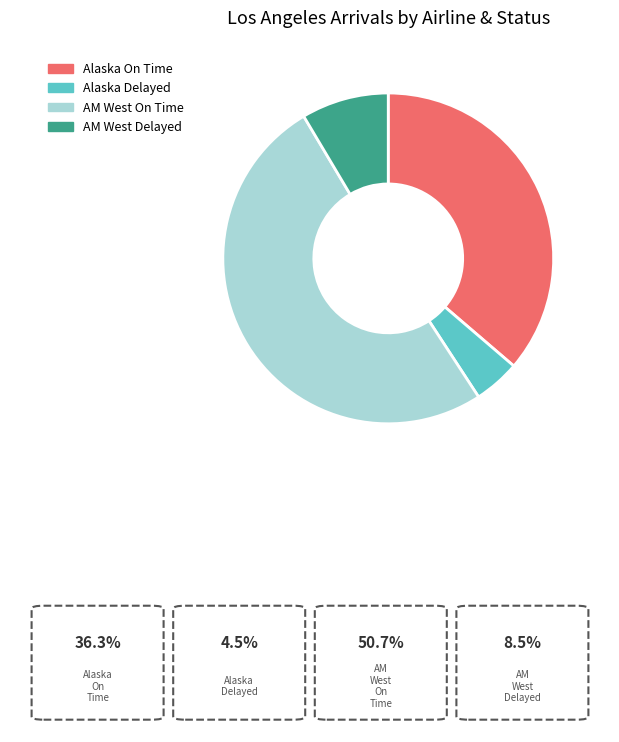

Which slice represents more than half of the pie?

AM West On Time